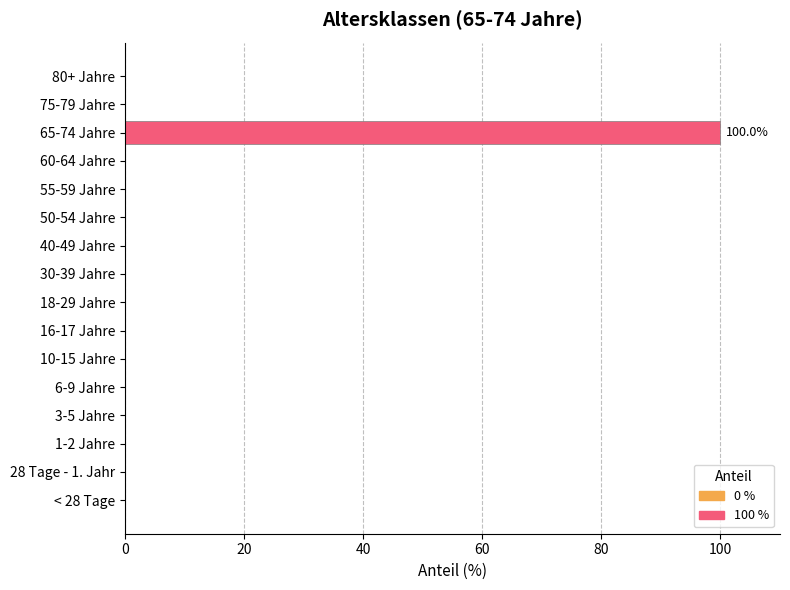

Reading top to bottom, what are all the values shown in this chart?

80+ Jahre=0	75-79 Jahre=0	65-74 Jahre=100	60-64 Jahre=0	55-59 Jahre=0	50-54 Jahre=0	40-49 Jahre=0	30-39 Jahre=0	18-29 Jahre=0	16-17 Jahre=0	10-15 Jahre=0	6-9 Jahre=0	3-5 Jahre=0	1-2 Jahre=0	28 Tage - 1. Jahr=0	< 28 Tage=0